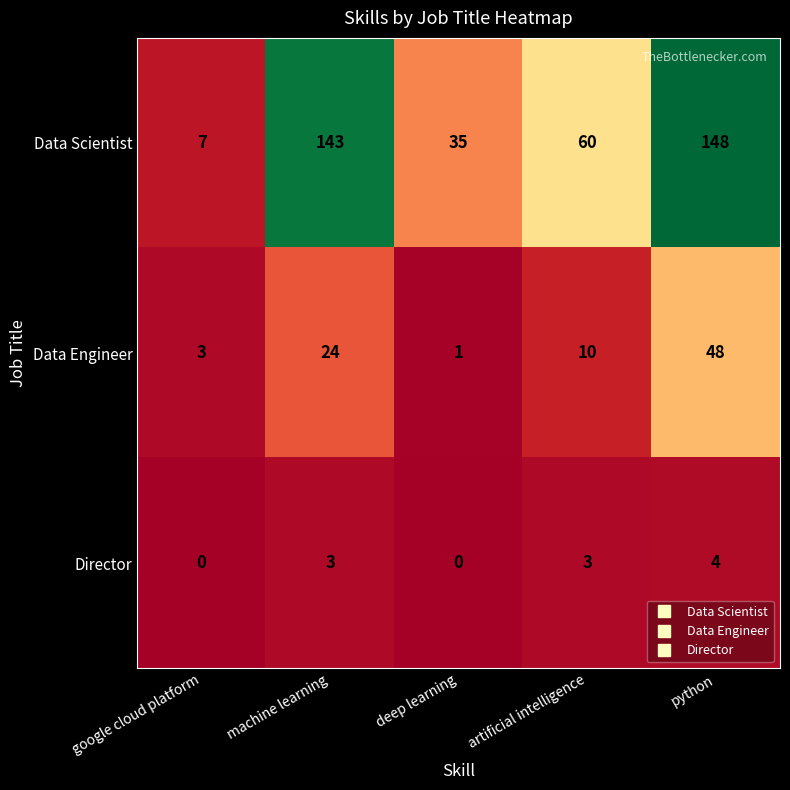

Which series has the widest spread of values?

Data Scientist